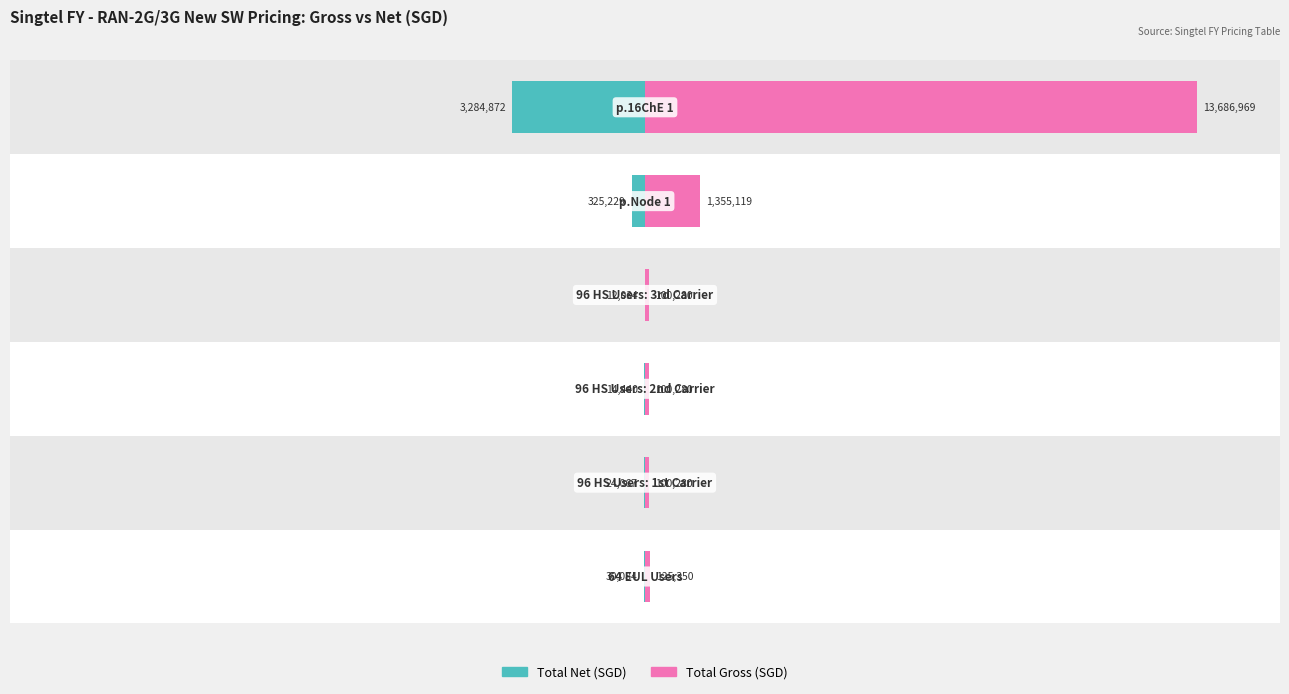

Which series has the largest range (max minus min)?

Total Gross (SGD)